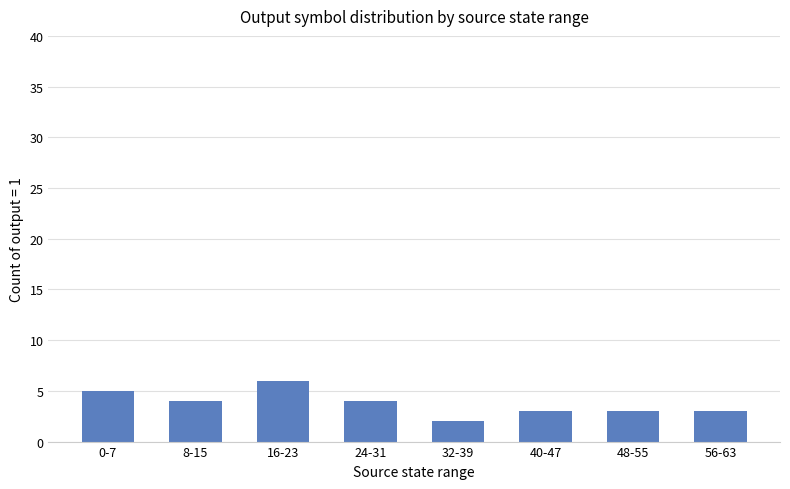

At which category does the chart reach its peak across all series?

16-23